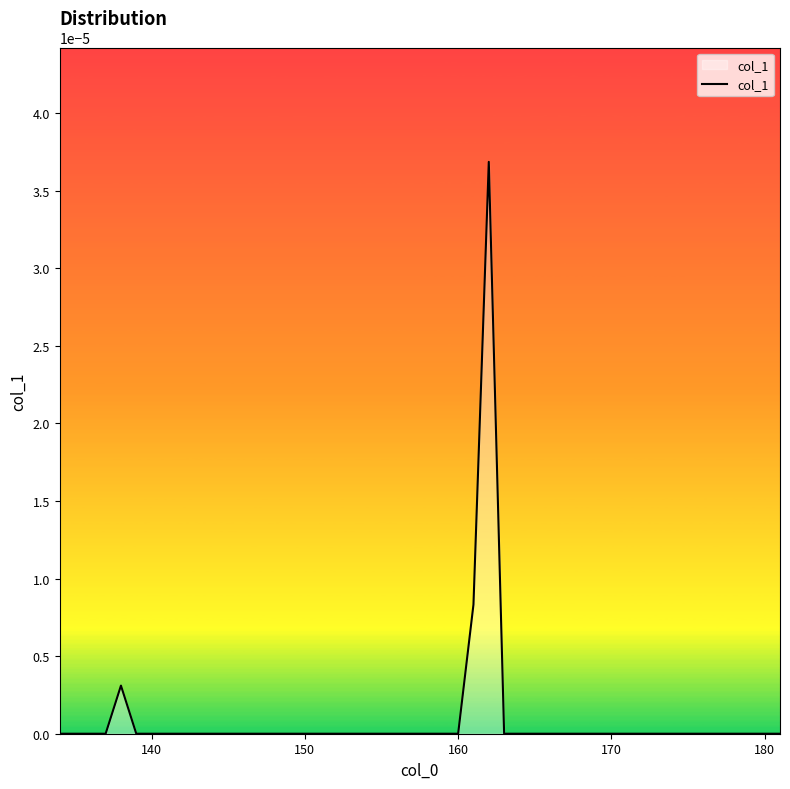

Count the number of data series in this chart.

1